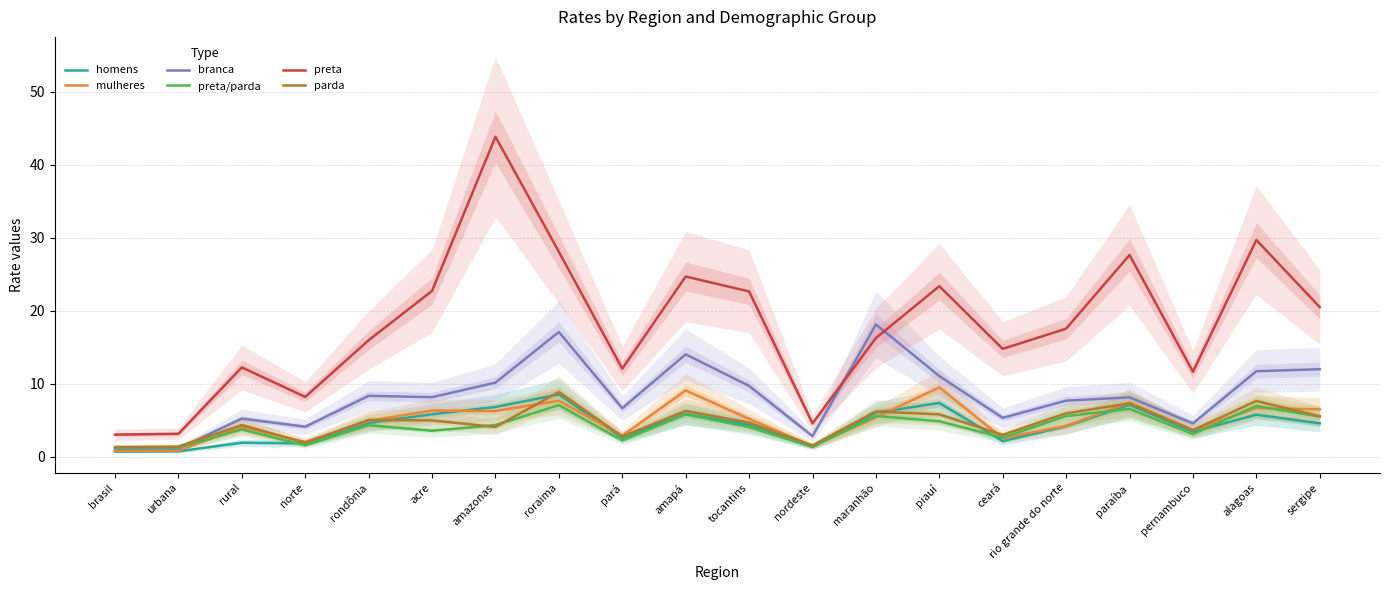

Reading left to right, what are all the values shown in this chart?

homens: brasil=0.7	urbana=0.8	rural=2.0	norte=1.9	rondônia=4.6	acre=5.8	amazonas=6.8	roraima=8.6	pará=2.6	amapá=5.9	tocantins=4.4	nordeste=1.4	maranhão=6.1	piauí=7.4	ceará=2.2	rio grande do norte=4.2	paraíba=7.1	pernambuco=3.5	alagoas=5.8	sergipe=4.6
mulheres: brasil=0.8	urbana=0.8	rural=4.1	norte=2.1	rondônia=4.9	acre=6.3	amazonas=6.3	roraima=7.7	pará=2.9	amapá=9.1	tocantins=5.2	nordeste=1.5	maranhão=5.4	piauí=9.5	ceará=2.6	rio grande do norte=4.3	paraíba=7.4	pernambuco=3.7	alagoas=6.7	sergipe=6.5
branca: brasil=1.1	urbana=1.1	rural=5.3	norte=4.1	rondônia=8.4	acre=8.2	amazonas=10.2	roraima=17.1	pará=6.7	amapá=14.1	tocantins=9.7	nordeste=2.9	maranhão=18.1	piauí=11.1	ceará=5.3	rio grande do norte=7.7	paraíba=8.2	pernambuco=4.6	alagoas=11.7	sergipe=12.0
preta/parda: brasil=1.2	urbana=1.3	rural=3.8	norte=1.6	rondônia=4.3	acre=3.6	amazonas=4.4	roraima=7.1	pará=2.3	amapá=5.8	tocantins=4.1	nordeste=1.4	maranhão=5.6	piauí=4.9	ceará=2.6	rio grande do norte=5.6	paraíba=6.6	pernambuco=3.1	alagoas=7.0	sergipe=5.5
preta: brasil=3.1	urbana=3.2	rural=12.3	norte=8.2	rondônia=16.0	acre=22.7	amazonas=43.8	roraima=28.1	pará=12.1	amapá=24.7	tocantins=22.7	nordeste=4.6	maranhão=16.3	piauí=23.4	ceará=14.8	rio grande do norte=17.6	paraíba=27.7	pernambuco=11.7	alagoas=29.7	sergipe=20.5
parda: brasil=1.4	urbana=1.4	rural=4.4	norte=1.9	rondônia=5.1	acre=5.0	amazonas=4.1	roraima=8.9	pará=2.8	amapá=6.3	tocantins=4.7	nordeste=1.6	maranhão=6.2	piauí=5.8	ceará=3.0	rio grande do norte=6.0	paraíba=7.3	pernambuco=3.7	alagoas=7.7	sergipe=5.6